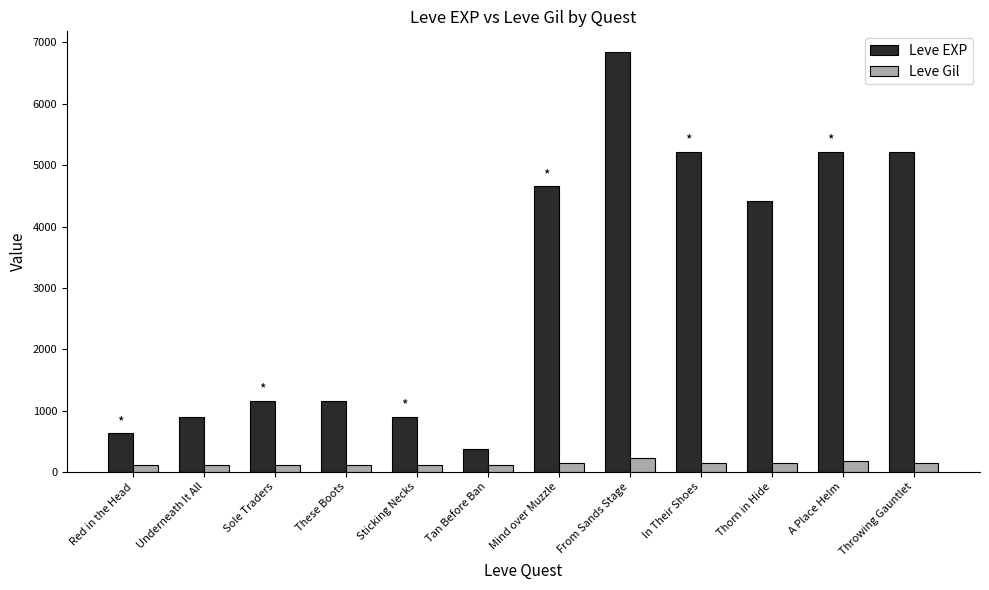

The value of Leve EXP at These Boots is 466. True or false?

False